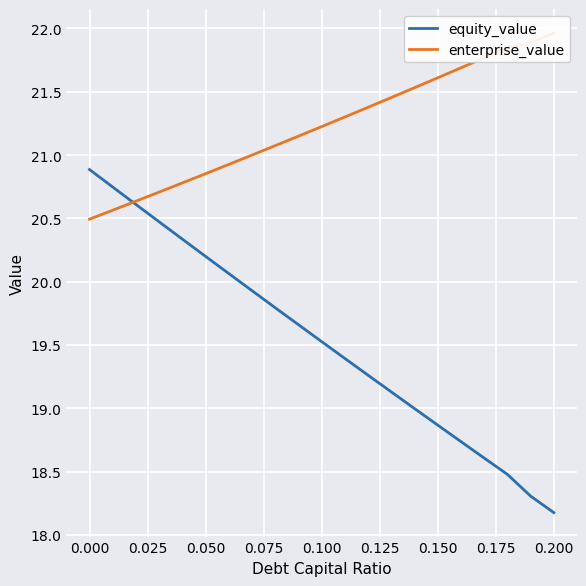

At which label does equity_value reach its minimum?

0.200